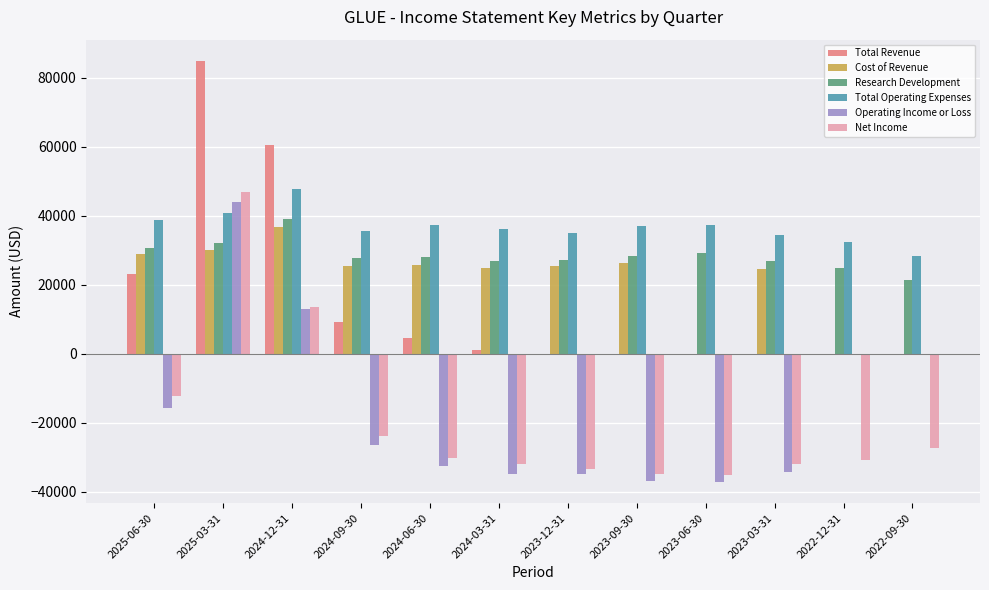

The value of Operating Income or Loss at 2024-12-31 is 20741. True or false?

False